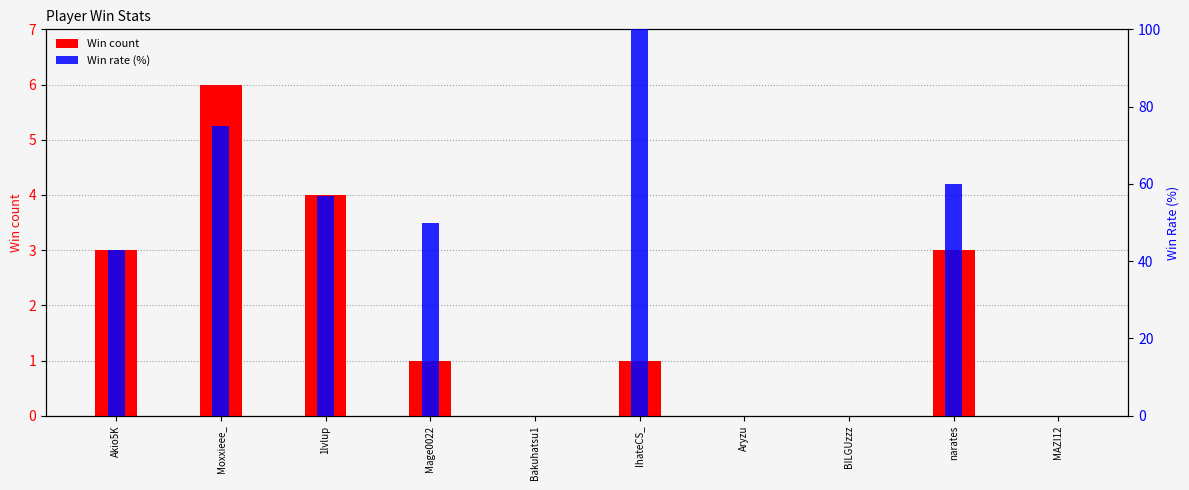

Rank the series at Bakuhatsu1 from lowest to highest value.

Win count, Win rate (%)